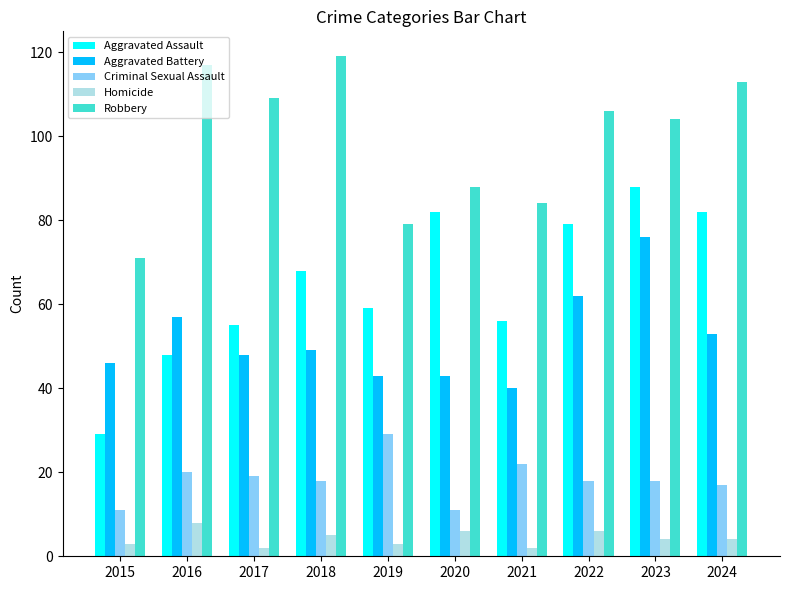

How many bars are there in total?

50